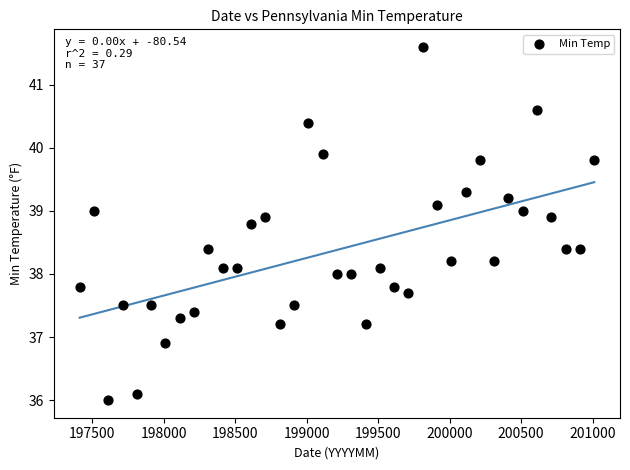

What is the range of X values (max minus min)?

3600.0